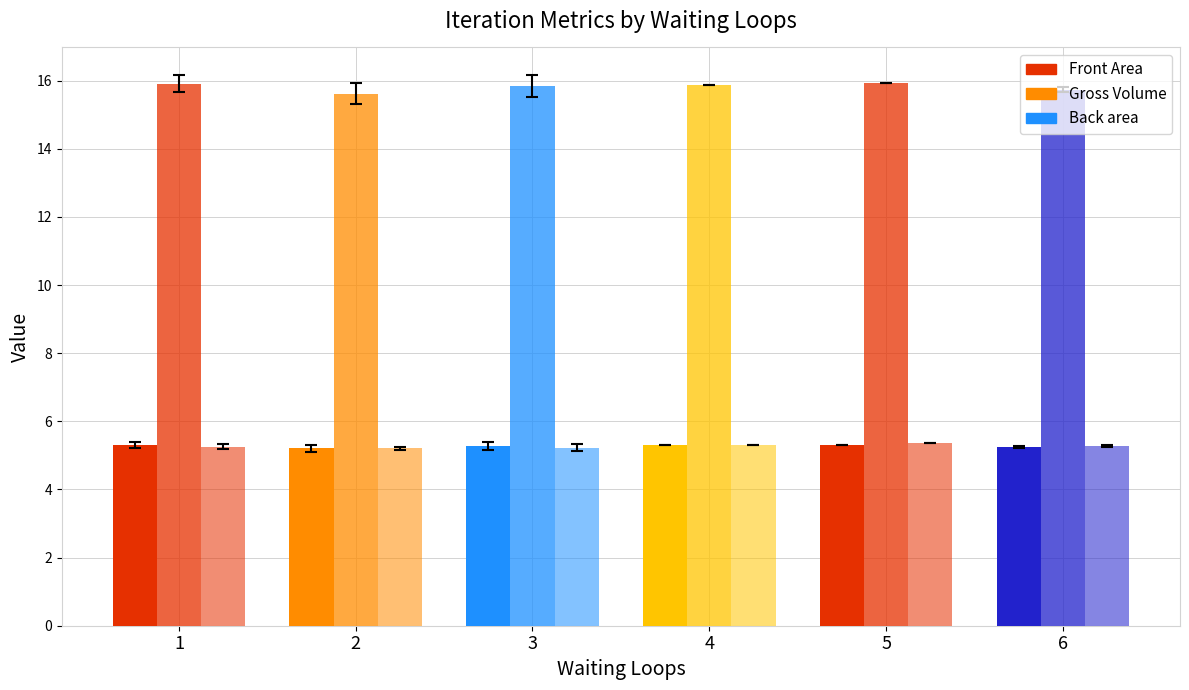

Between 2 and 6, which is larger?

6